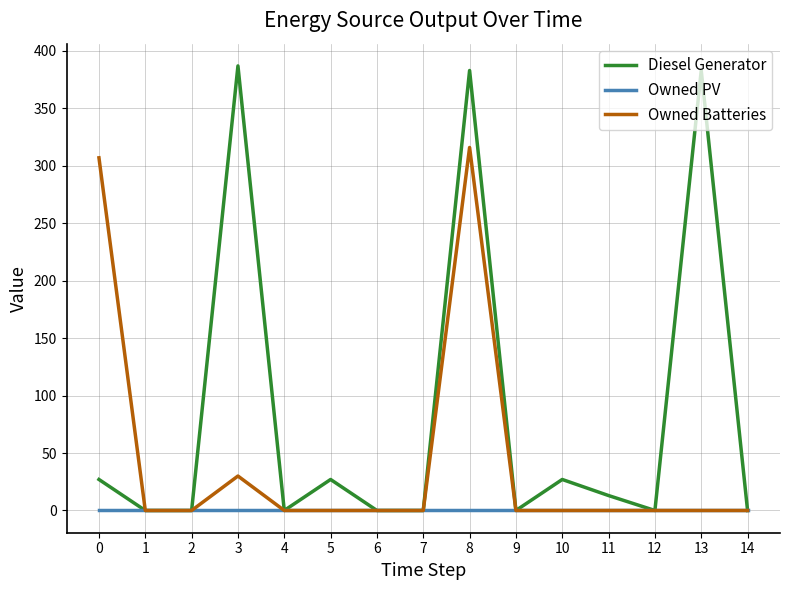

How many lines are shown in the chart?

3